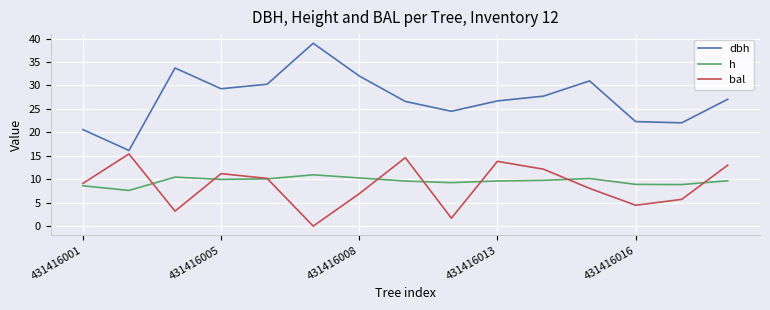

True or false: dbh and h cross at least once.

False